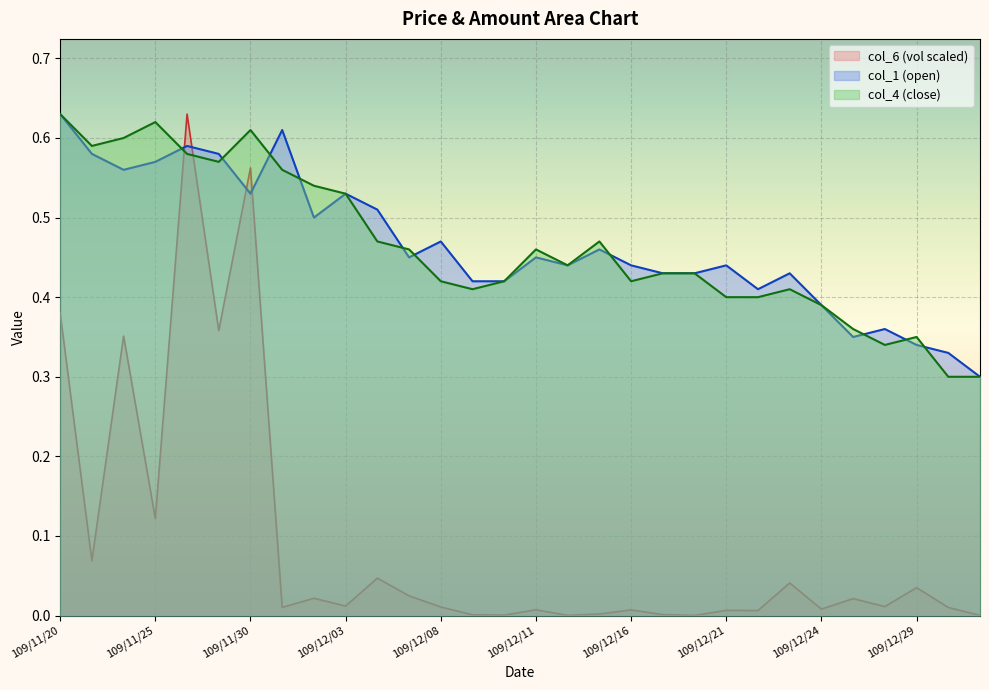

Reading right to left, transcribe all the data shown in this chart.

col_6: 0.0	0.0	0.0	0.0	0.0	0.0	0.0	0.0	0.0	0.0	0.0	0.0	0.0	0.0	0.0	0.0	0.0	0.0	0.0	0.0	0.0	0.0	0.0	0.6	0.4	0.6	0.1	0.4	0.1	0.4
col_1: 0.3	0.3	0.3	0.4	0.3	0.4	0.4	0.4	0.4	0.4	0.4	0.4	0.5	0.4	0.5	0.4	0.4	0.5	0.5	0.5	0.5	0.5	0.6	0.5	0.6	0.6	0.6	0.6	0.6	0.6
col_4: 0.3	0.3	0.3	0.3	0.4	0.4	0.4	0.4	0.4	0.4	0.4	0.4	0.5	0.4	0.5	0.4	0.4	0.4	0.5	0.5	0.5	0.5	0.6	0.6	0.6	0.6	0.6	0.6	0.6	0.6